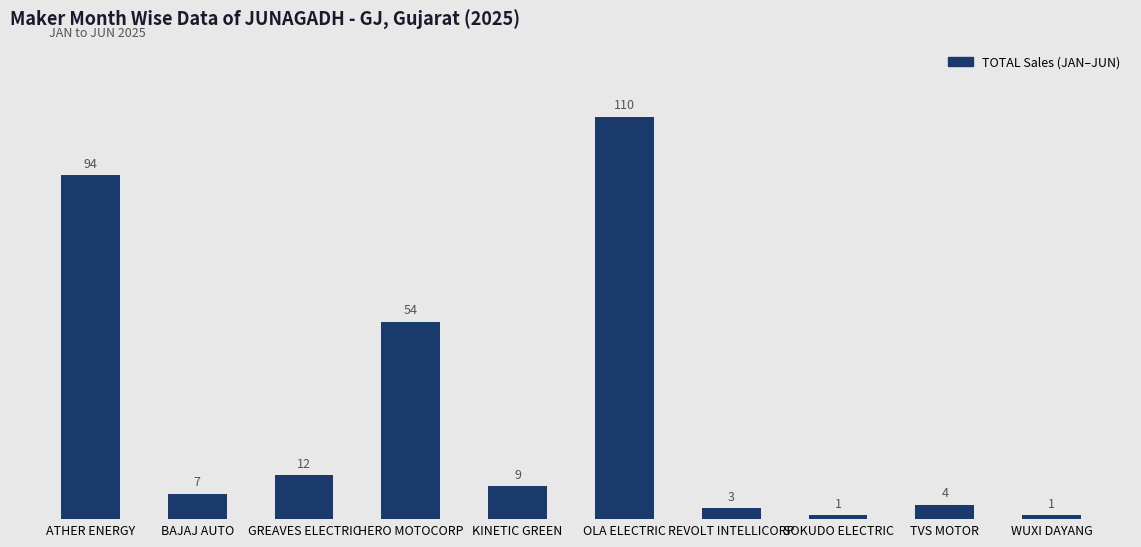

What is the value of the 2nd bar from the left?

7